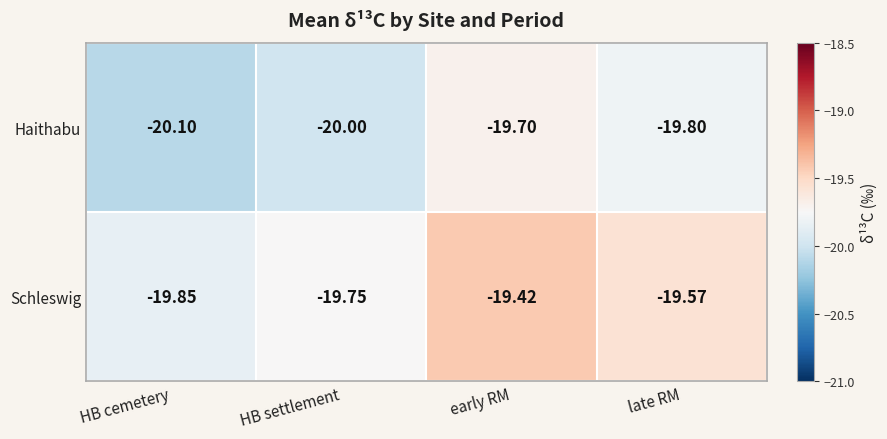

List the series in order of their overall mean, lowest first.

Haithabu, Schleswig